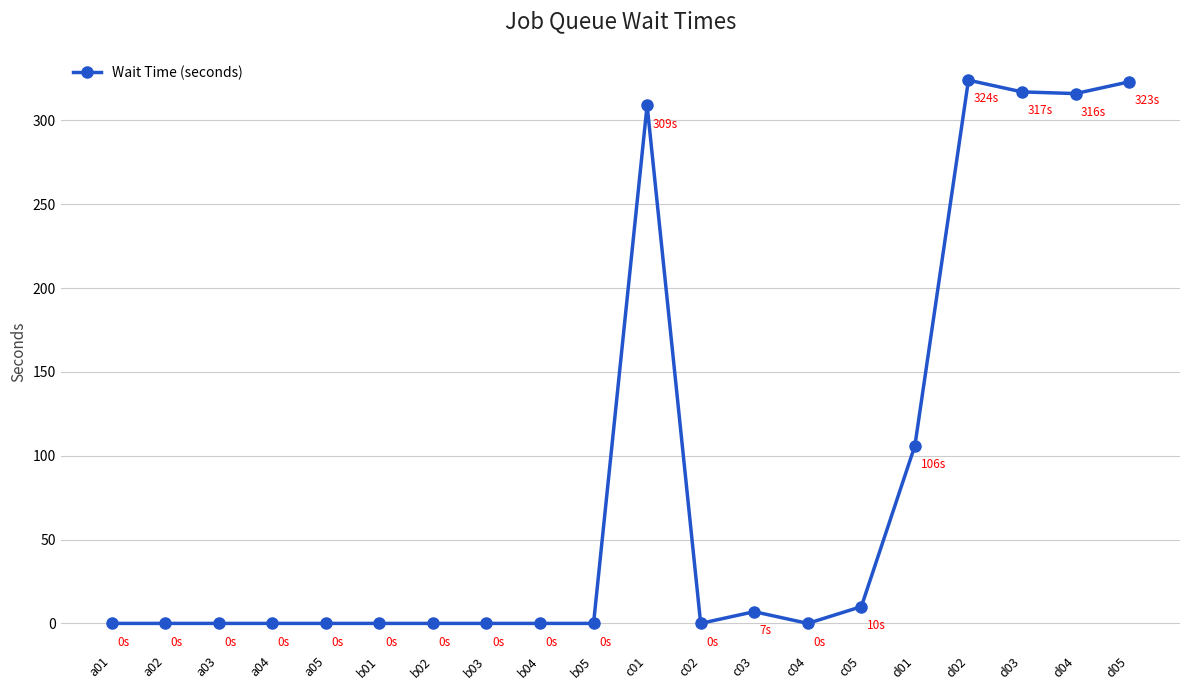

True or false: the data shows -127 at b01.

False